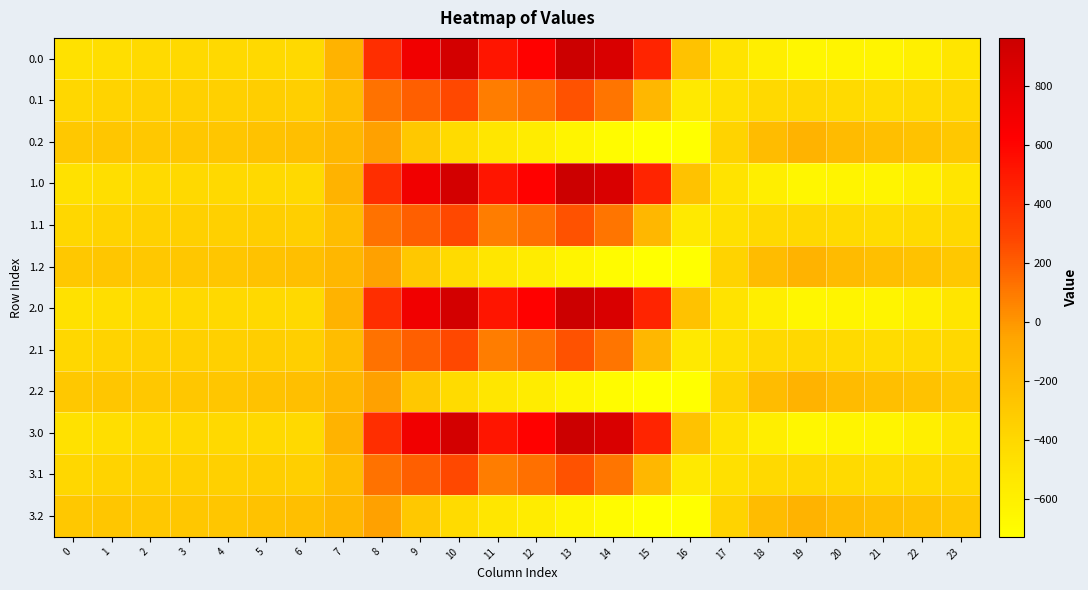

What is the total value across all series at 4?

-4075.6